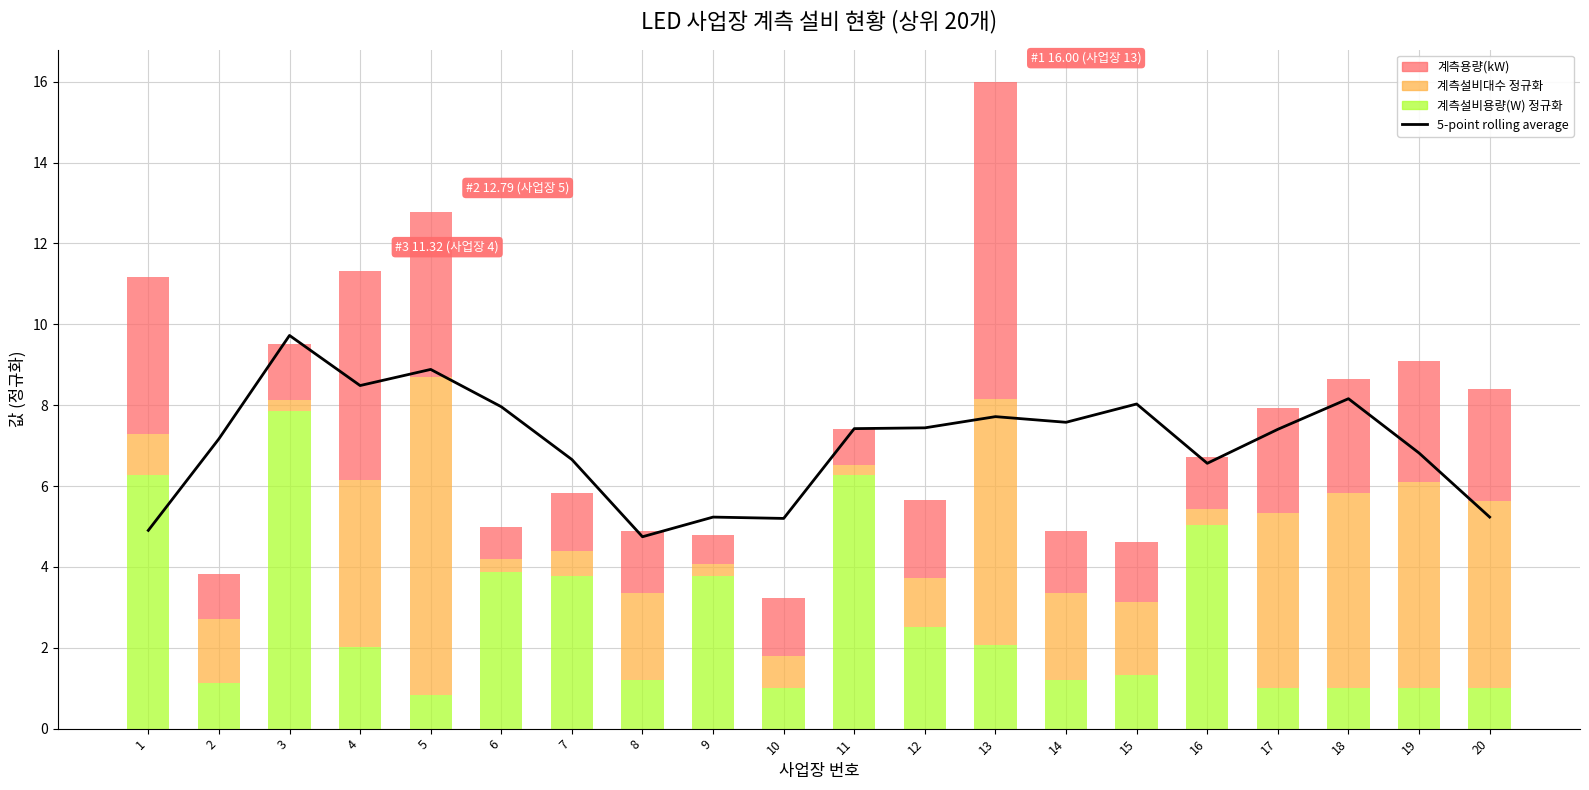

Where is the data nearest to the value 7?

2